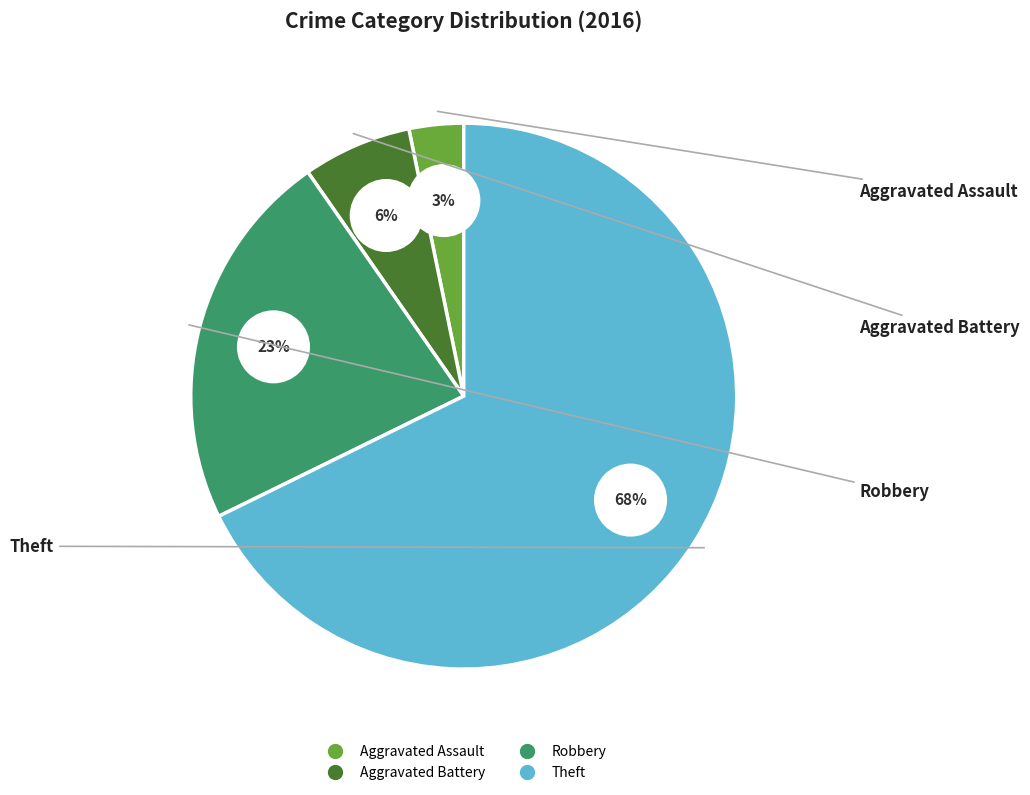

The Robbery slice represents 23% of the pie. True or false?

True